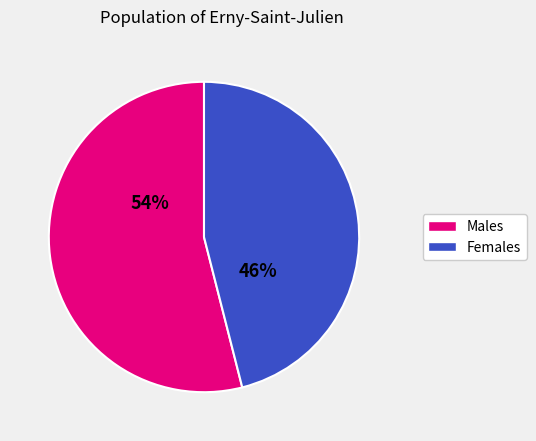

How many segments does this pie chart have?

2